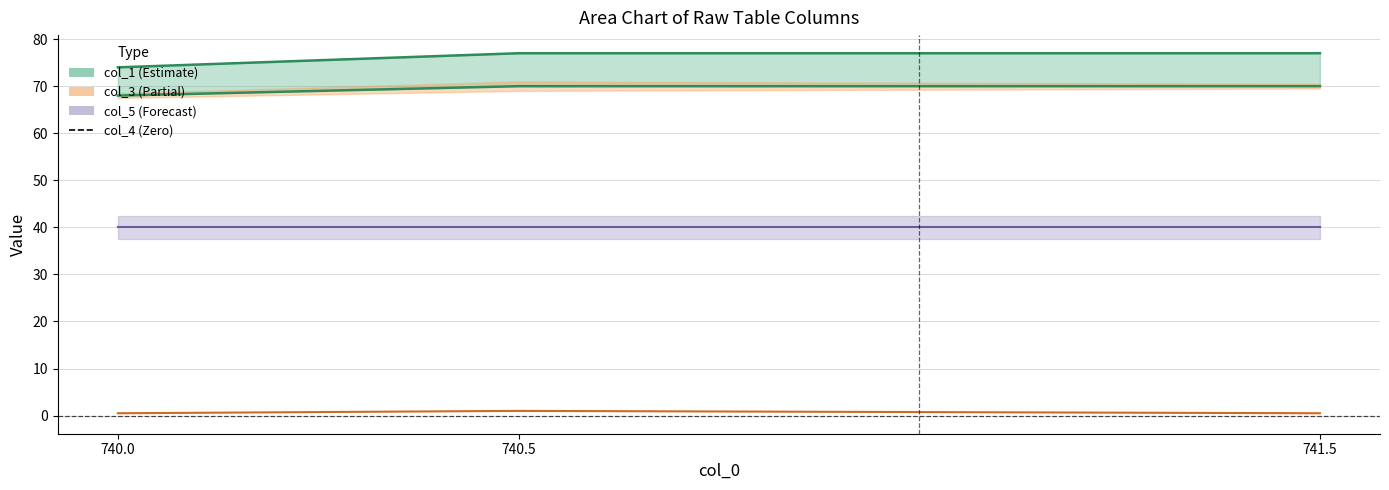

The col_3 series shows 0.9 at 740.0. True or false?

False